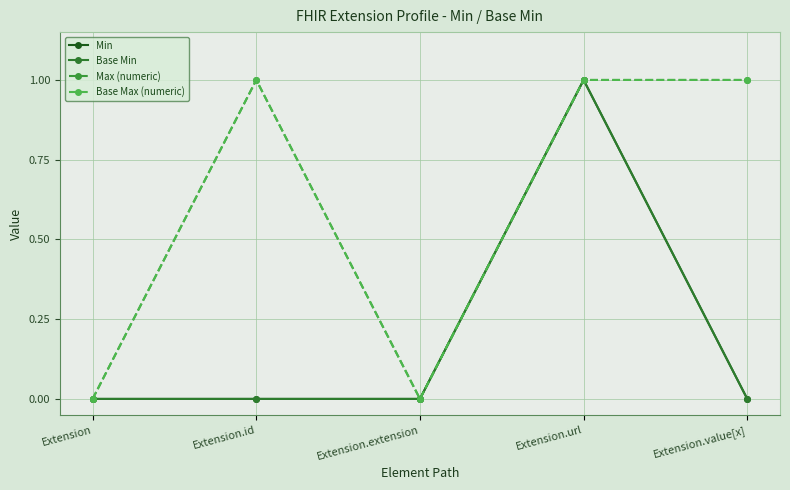

Is this an area chart (filled region under the line)?

No